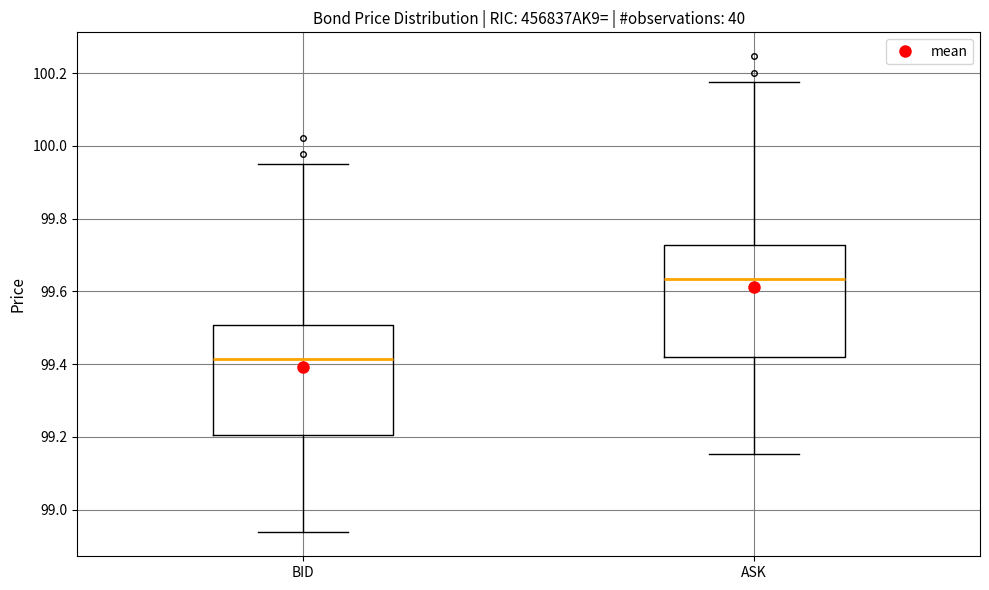

Reading left to right, transcribe this box plot: for each box, give where its median line is, the range the box spans, and where its two whiskers end, as read against the y-axis. The values are not printed on the chart, so give them approximately, as read against the axis.

BID: median 99.42, box 99.20 to 99.50, whiskers 98.94 to 99.96
ASK: median 99.64, box 99.42 to 99.72, whiskers 99.16 to 100.18